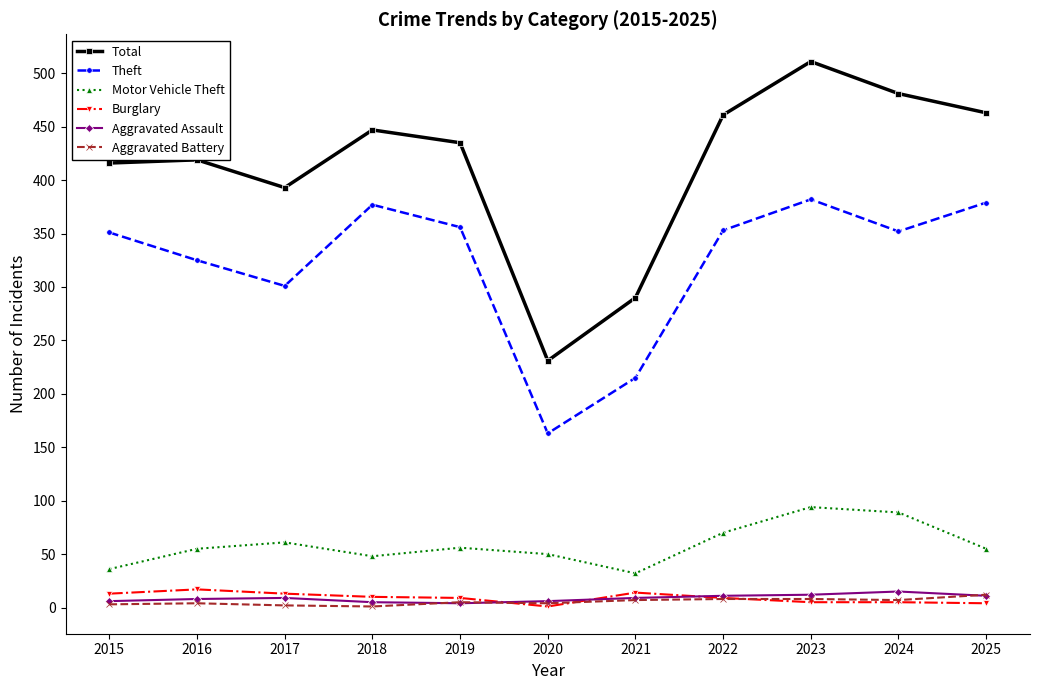

The Total series shows 511 at 2023. True or false?

True